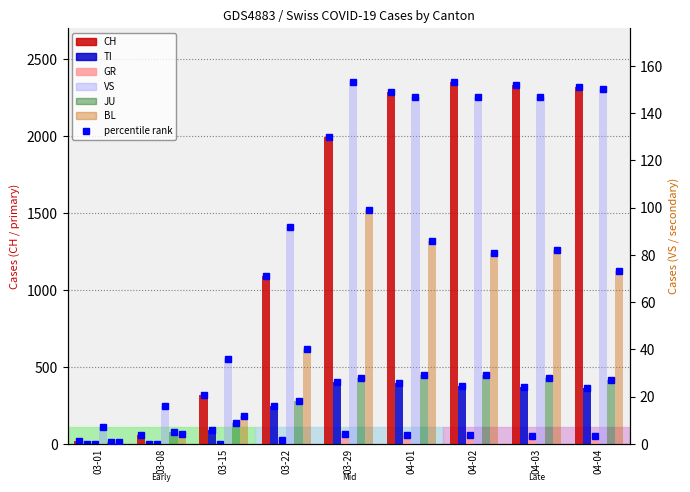

Which series has the largest range (max minus min)?

CH